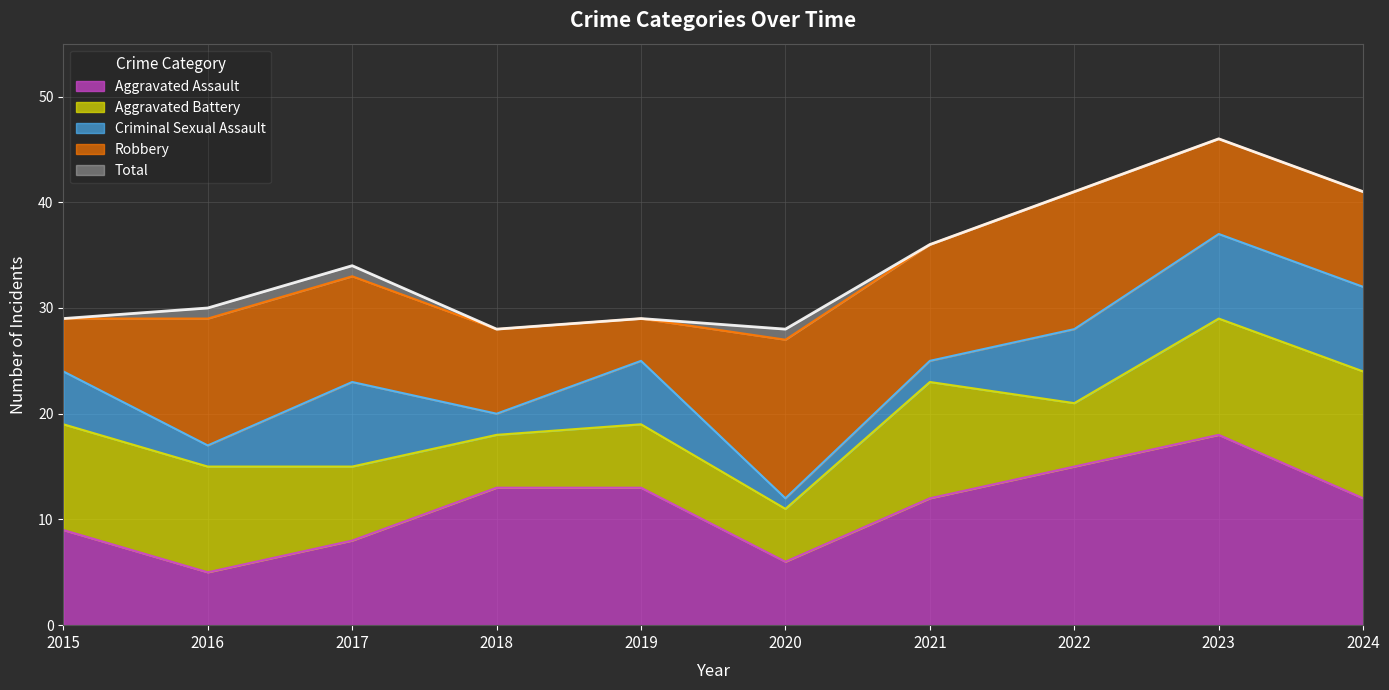

At how many categories does at least one series exceed 24?

10